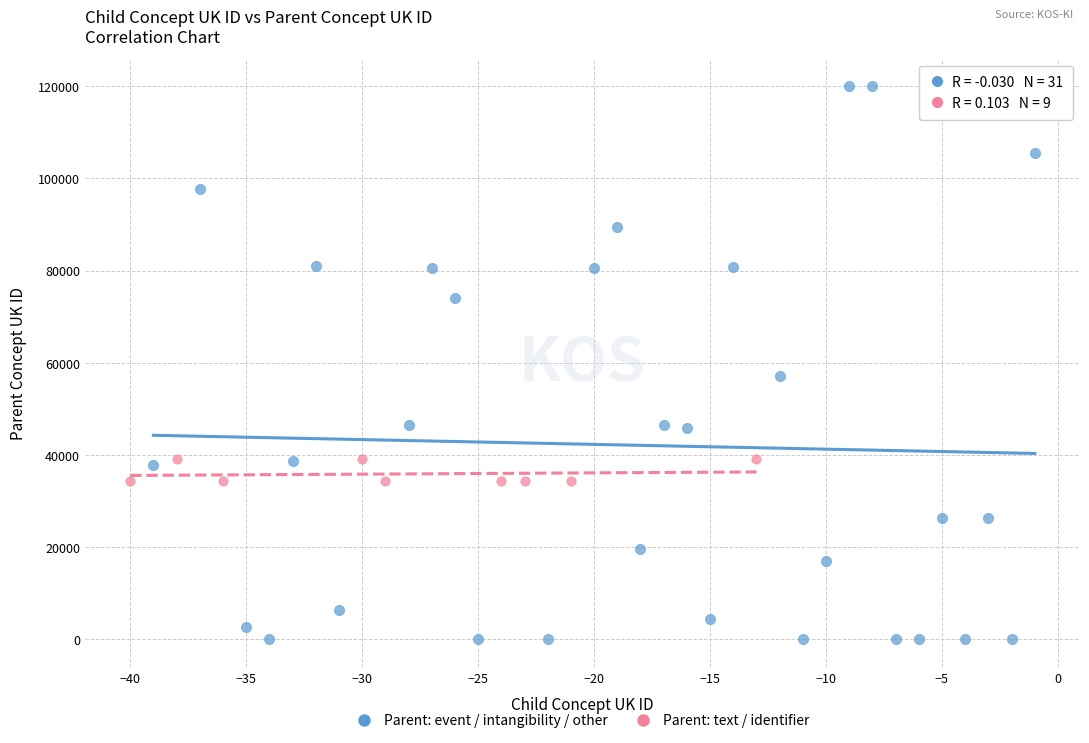

Which series reaches the maximum Y coordinate?

Parent: event / intangibility / other